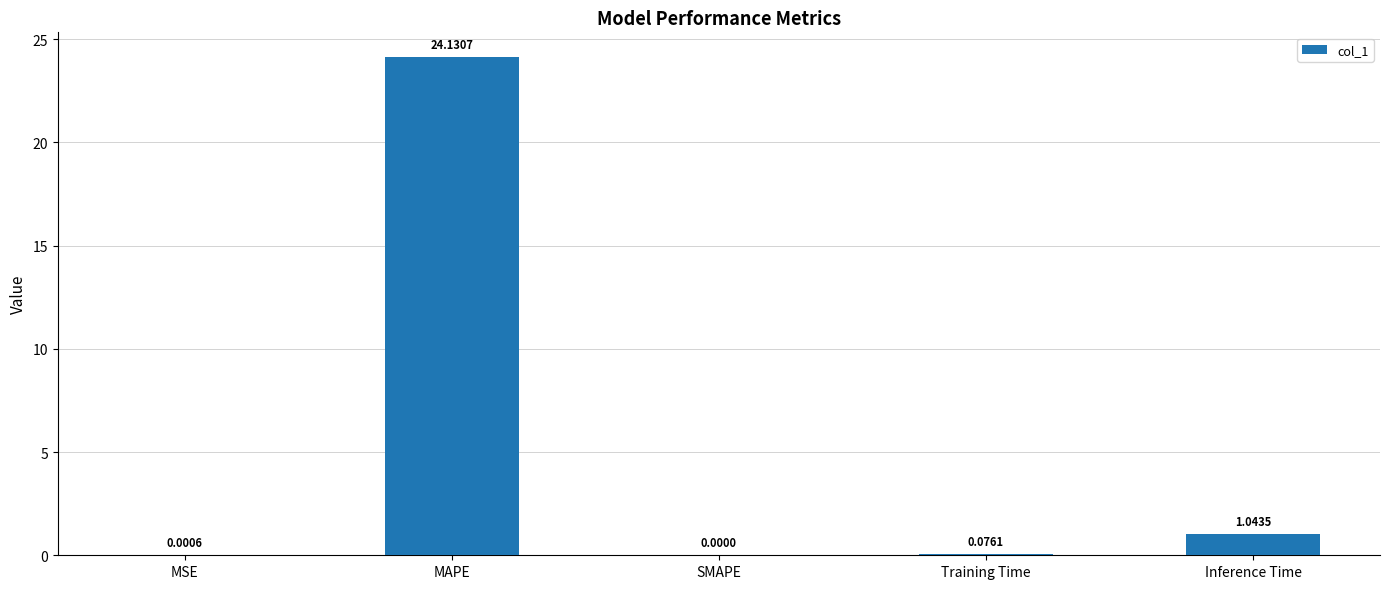

Are the bars grouped side by side (vs. stacked)?

No